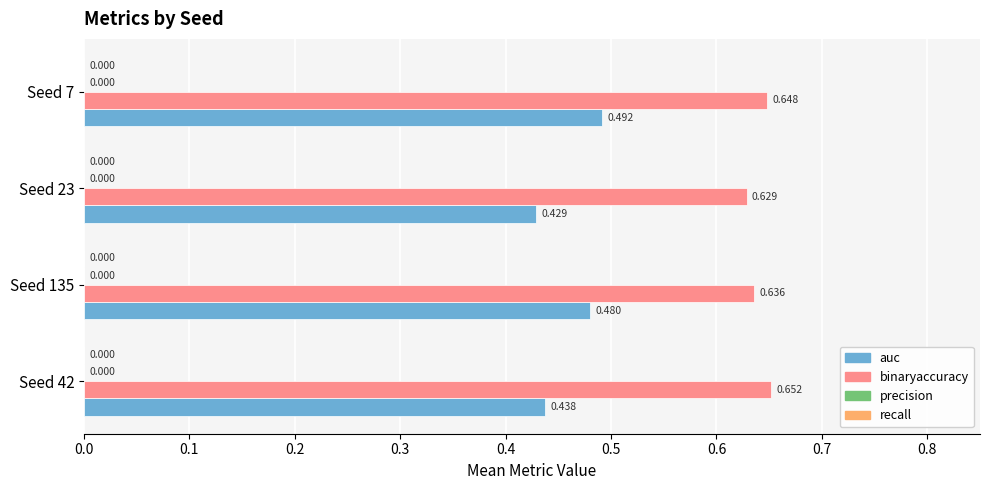

Which series has the widest spread of values?

auc